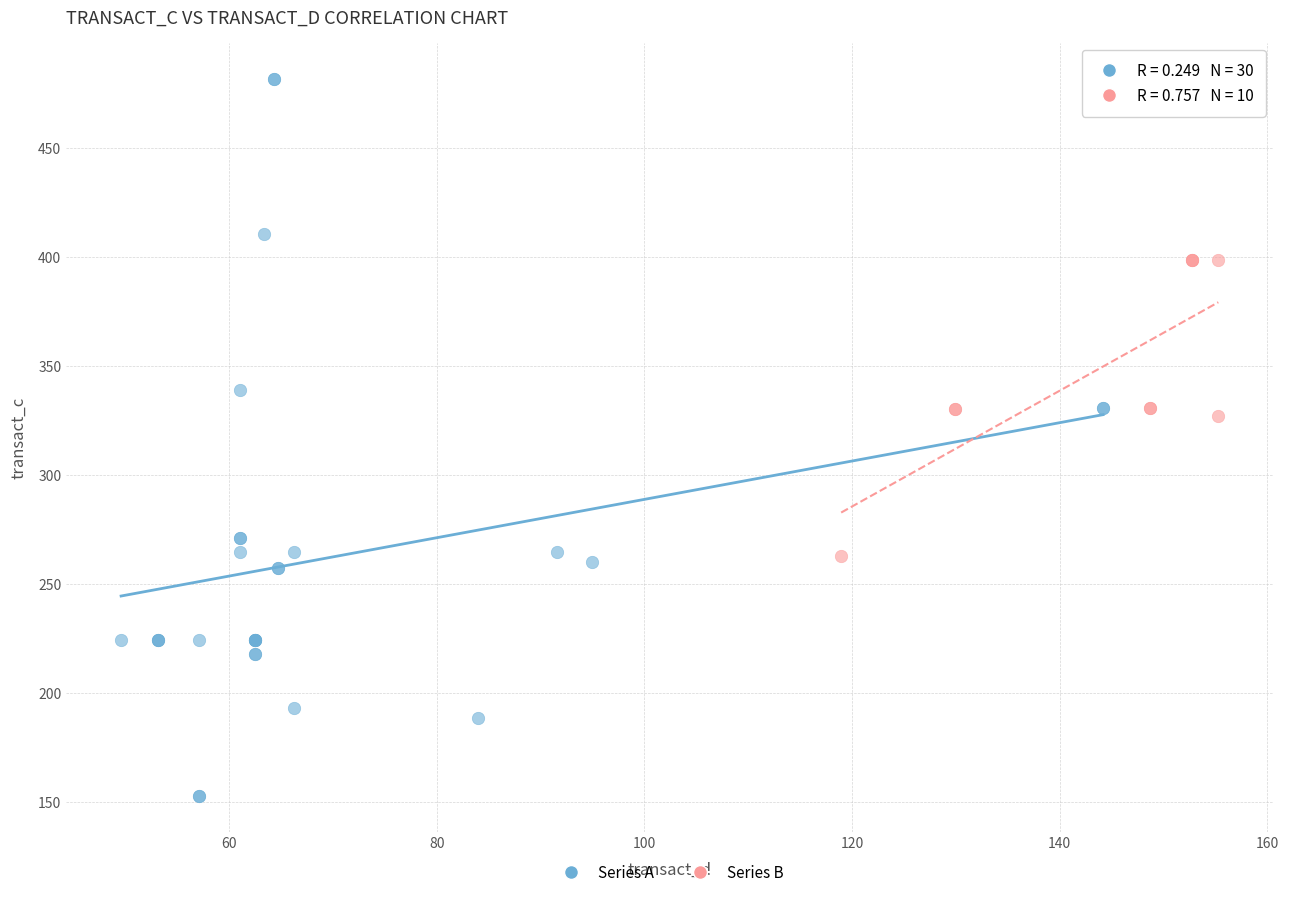

Which series contains the highest Y value?

Series A